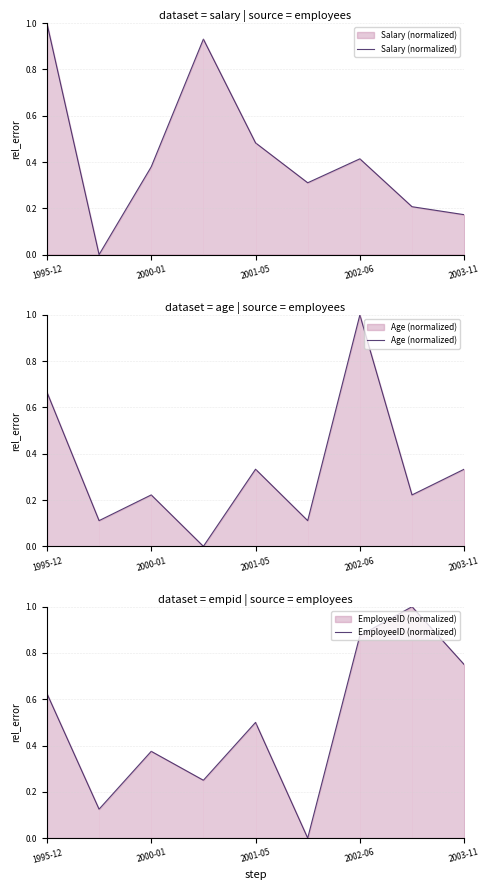

Reading left to right, transcribe all the data shown in this chart.

Salary (normalized): 1.0	0.0	0.4	0.9	0.5	0.3	0.4	0.2	0.2
Age (normalized): 0.7	0.1	0.2	0.0	0.3	0.1	1.0	0.2	0.3
EmployeeID (normalized): 0.6	0.1	0.4	0.2	0.5	0.0	0.9	1.0	0.7